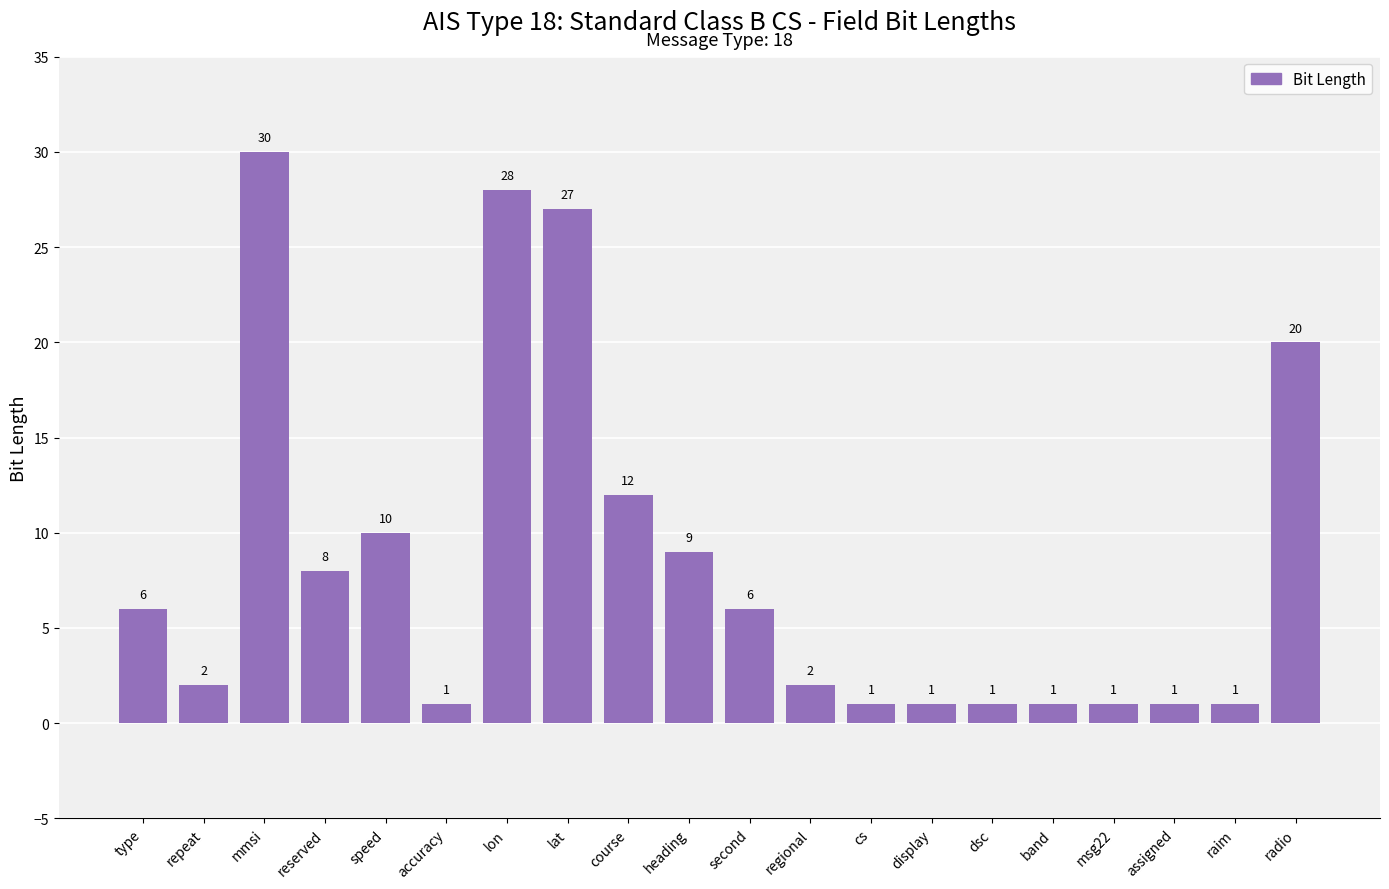

Reading left to right, what are all the values shown in this chart?

6	2	30	8	10	1	28	27	12	9	6	2	1	1	1	1	1	1	1	20